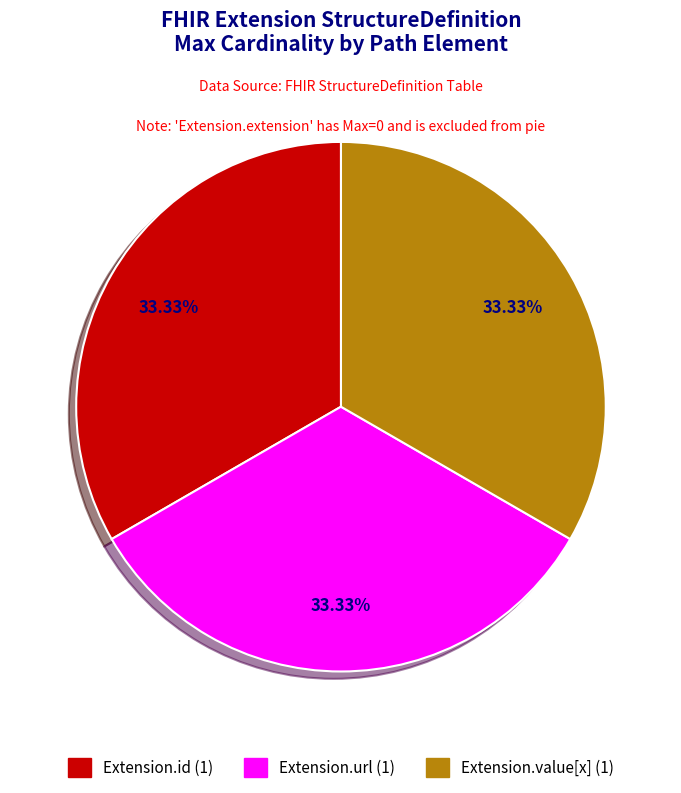

Does any single category account for the majority?

No